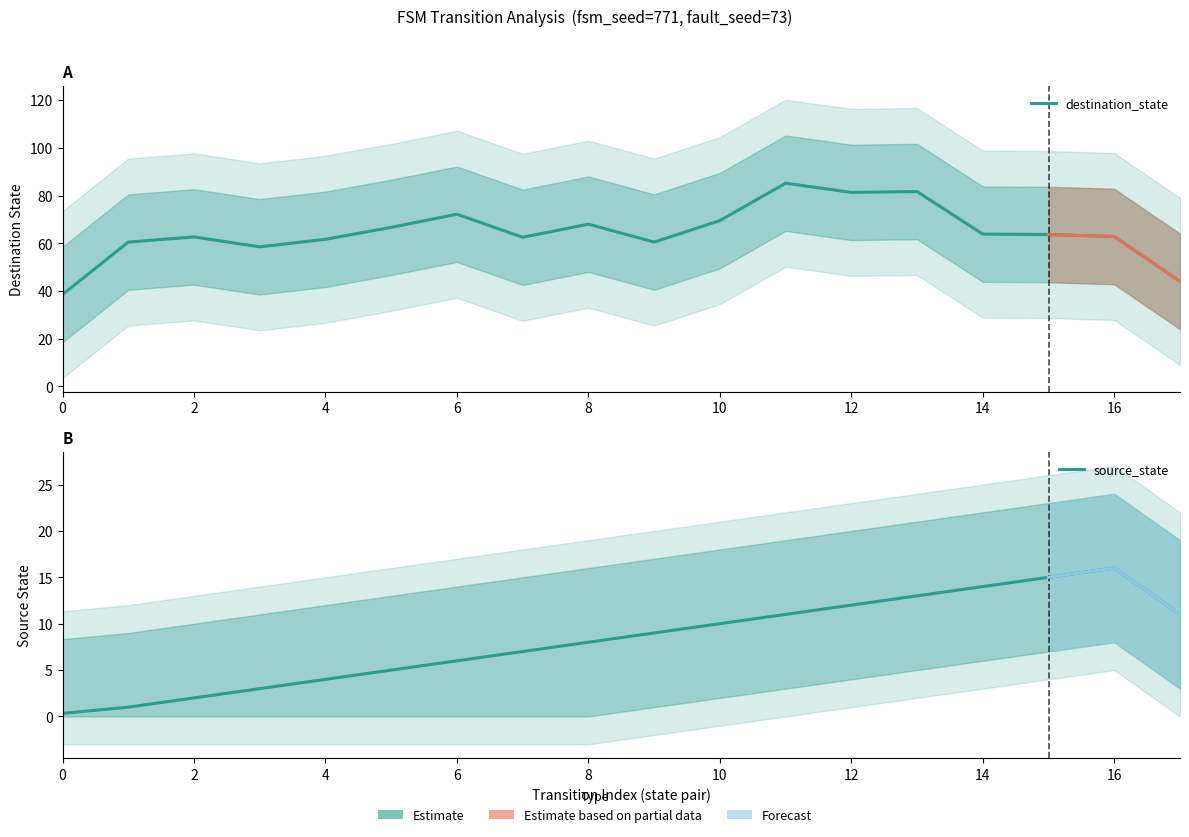

What is the average value of the source_state series?

8.2